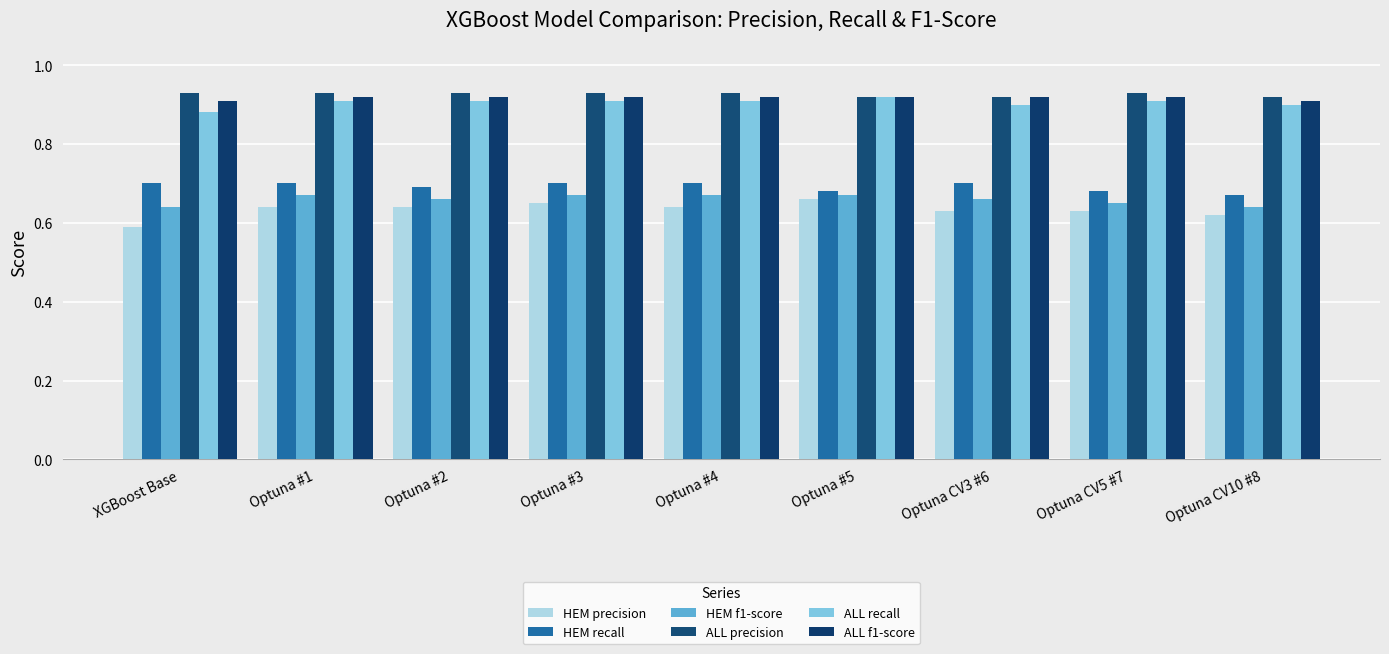

Does the chart contain stacked bars?

No